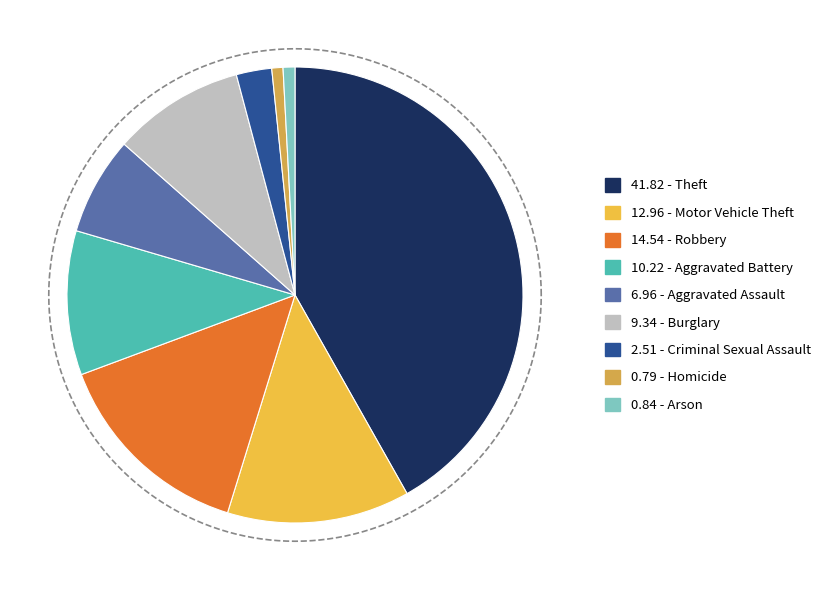

To the nearest percent, what percentage of the pie is Motor Vehicle Theft?

13%